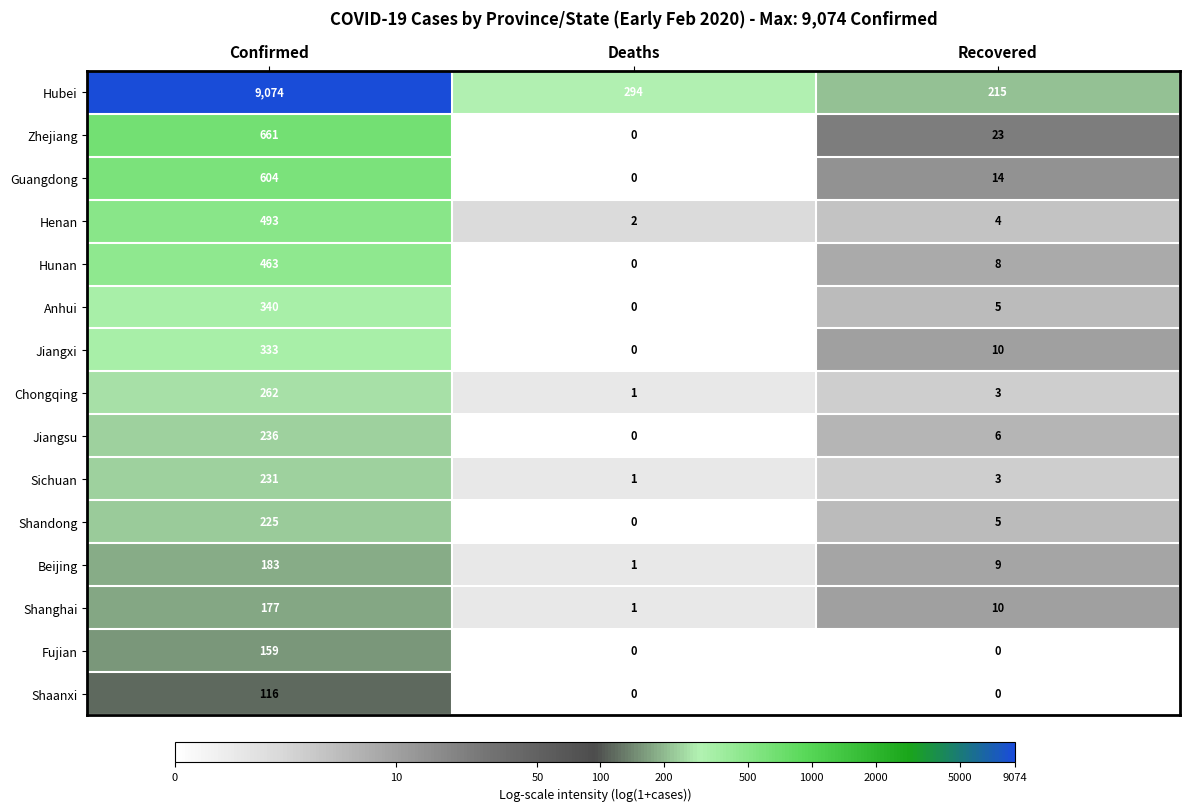

Rank the series by their maximum value, from highest to lowest.

Hubei, Zhejiang, Guangdong, Henan, Hunan, Anhui, Jiangxi, Chongqing, Jiangsu, Sichuan, Shandong, Beijing, Shanghai, Fujian, Shaanxi